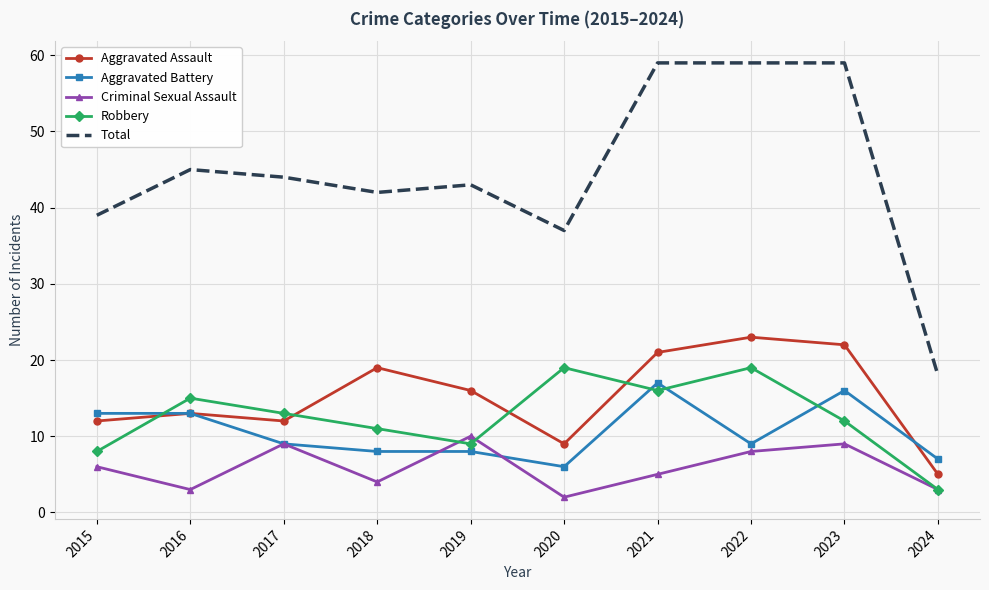

Count the number of categories in the chart.

10